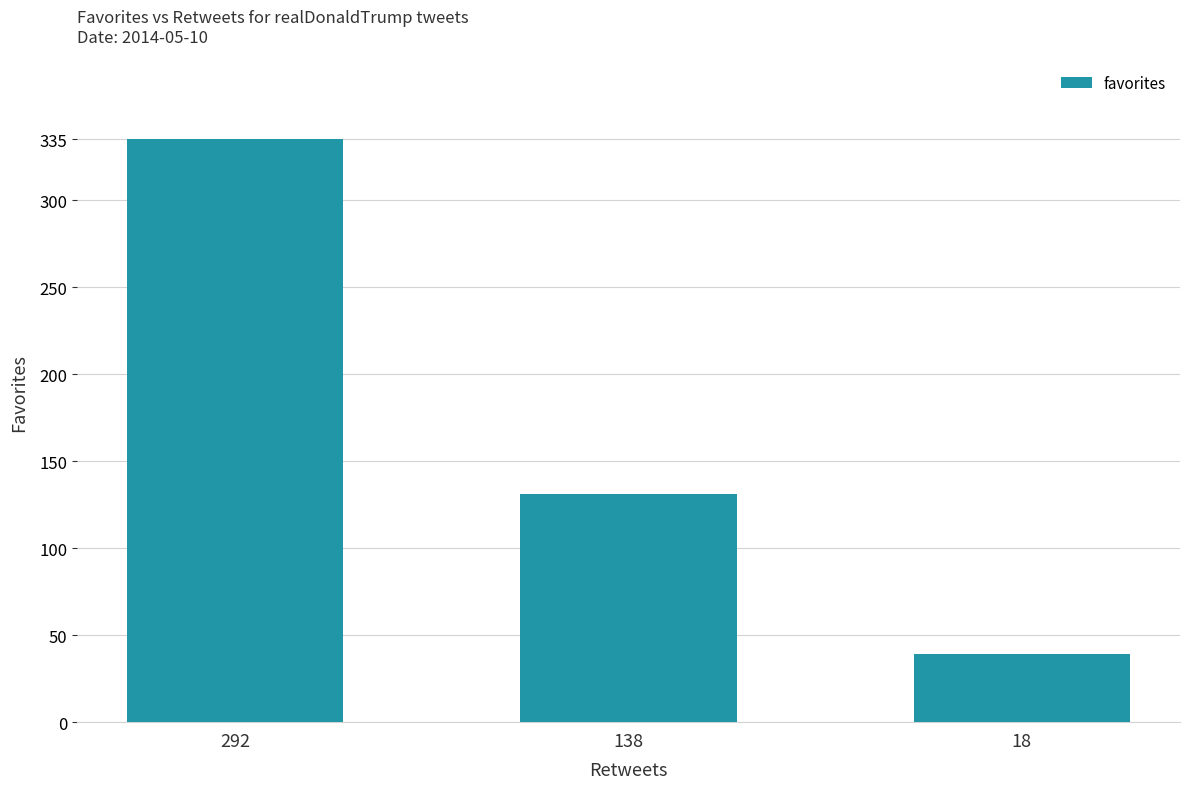

Reading left to right, extract all data points from this chart.

335	131	39